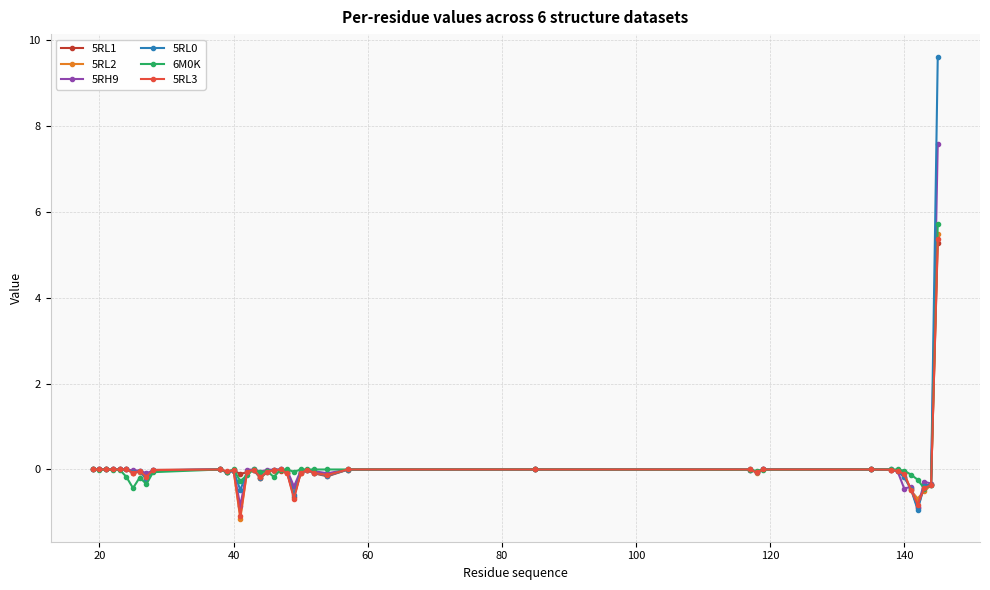

What is the value of the 5RH9 point at the 40th from the left?

7.6